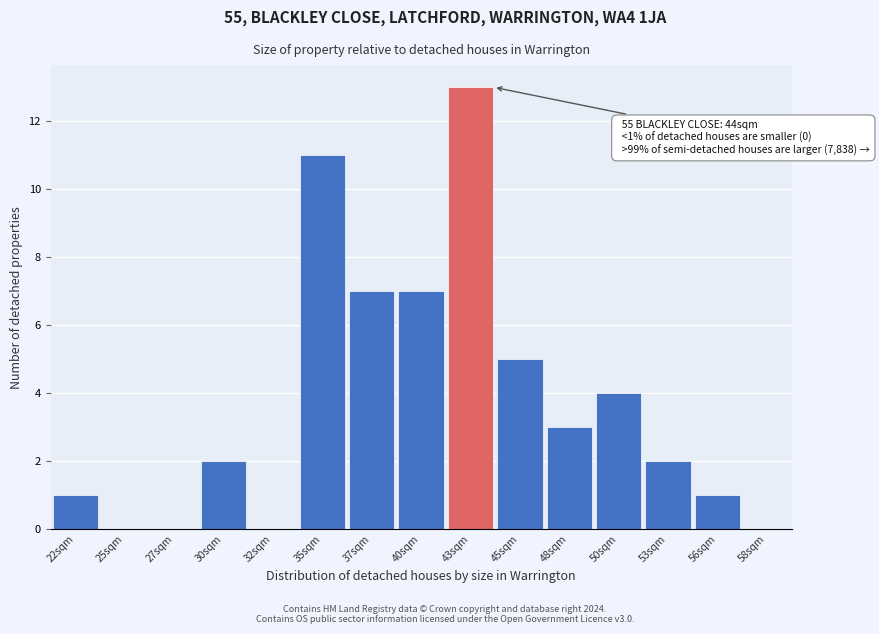

Reading right to left, transcribe all the data shown in this chart.

56sqm=1	53sqm=2	50sqm=4	48sqm=3	45sqm=5	43sqm=13	40sqm=7	37sqm=7	35sqm=11	32sqm=0	30sqm=2	27sqm=0	25sqm=0	22sqm=1